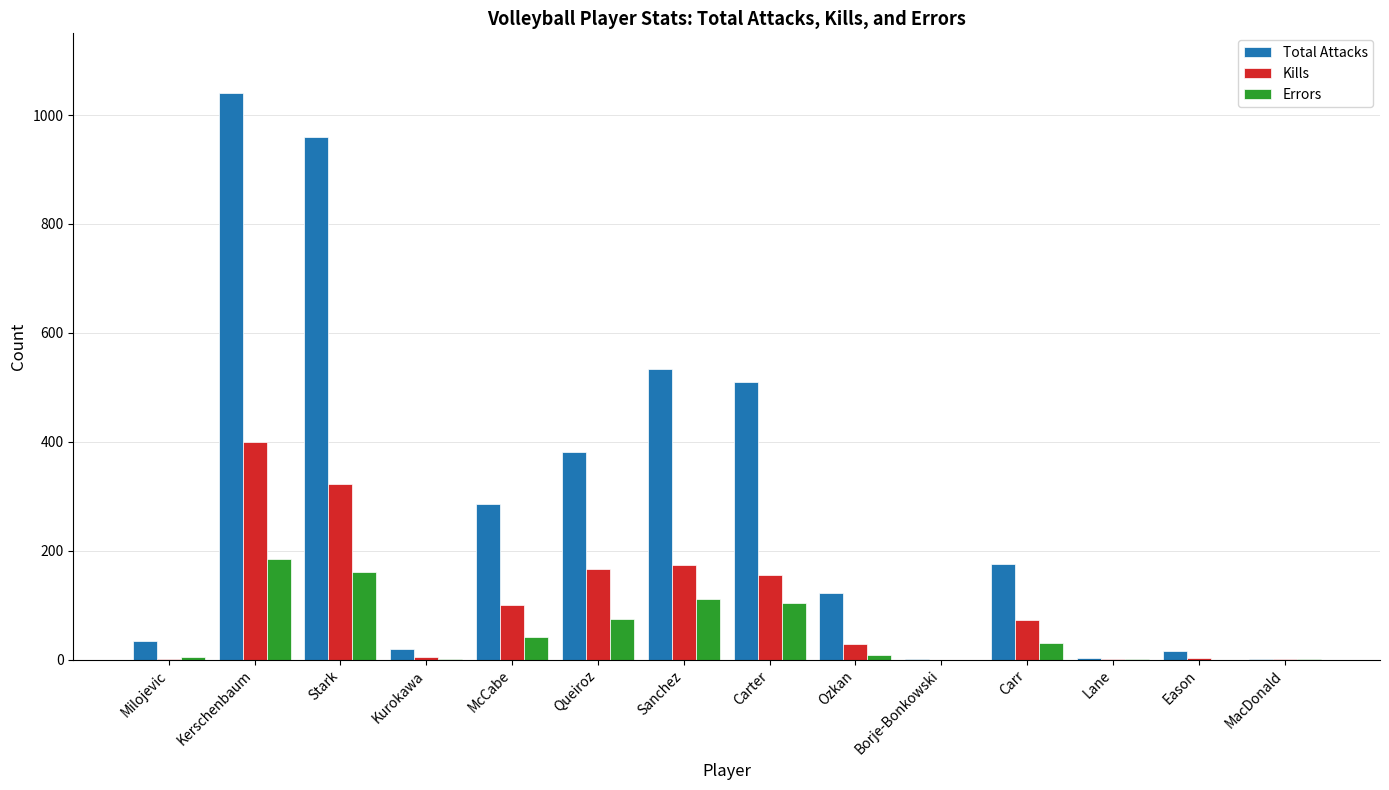

What is the spread (max minus min) of values at MacDonald?

1